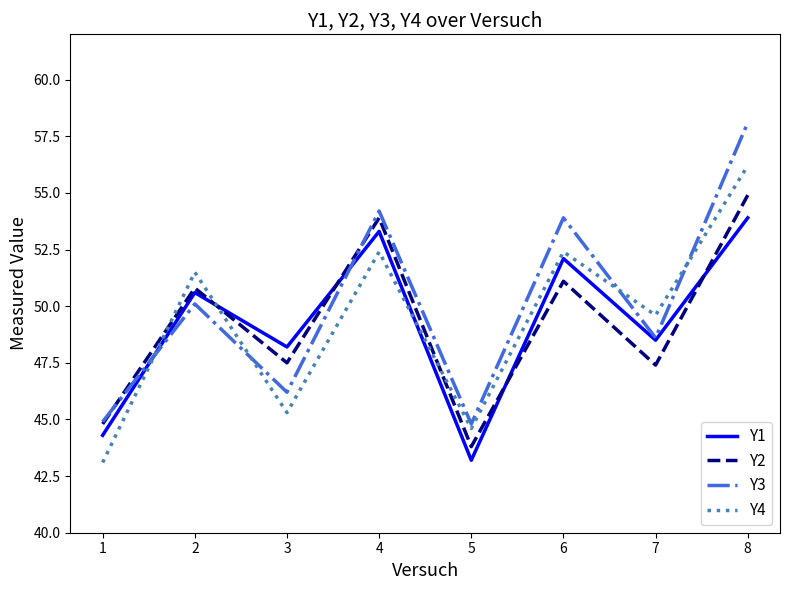

Where is the first local minimum for Y3?

3